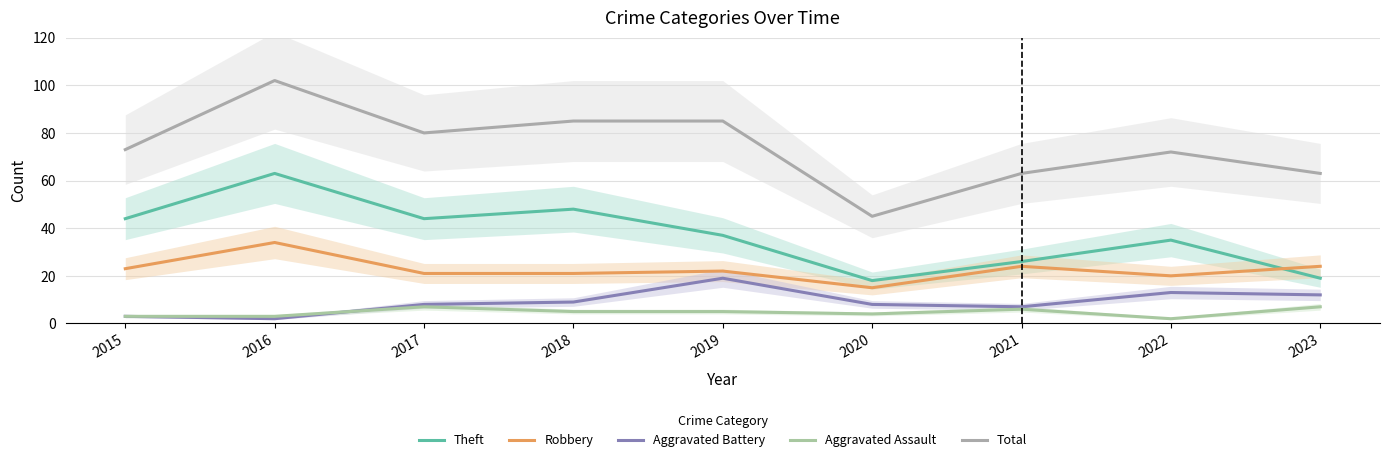

What is the difference between the second highest and second lowest values in the Robbery series?

4